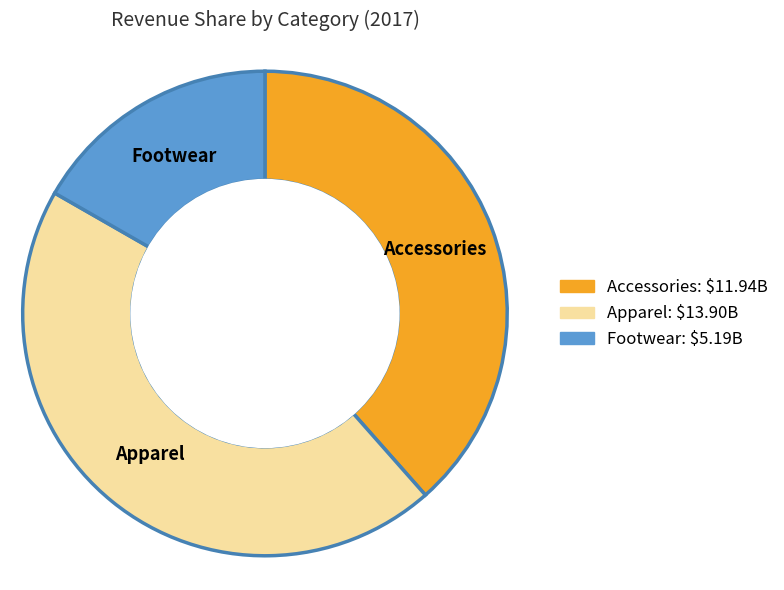

Rank the categories by value from highest to lowest.

Apparel, Accessories, Footwear